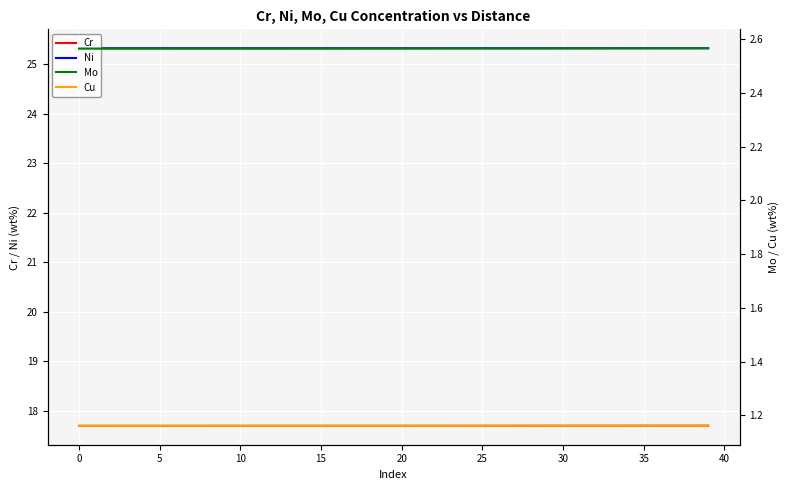

True or false: Cu has a value of 2.1 at 24.

False